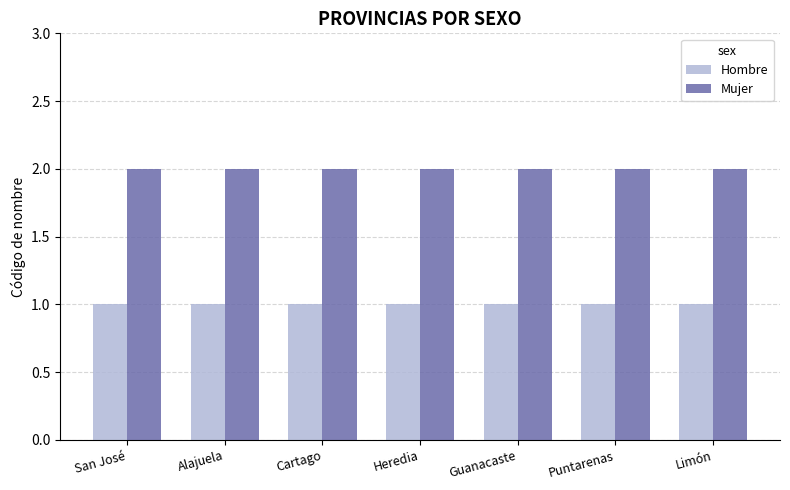

Reading left to right, list all the values displayed in this chart.

Hombre: San José=1	Alajuela=1	Cartago=1	Heredia=1	Guanacaste=1	Puntarenas=1	Limón=1
Mujer: San José=2	Alajuela=2	Cartago=2	Heredia=2	Guanacaste=2	Puntarenas=2	Limón=2